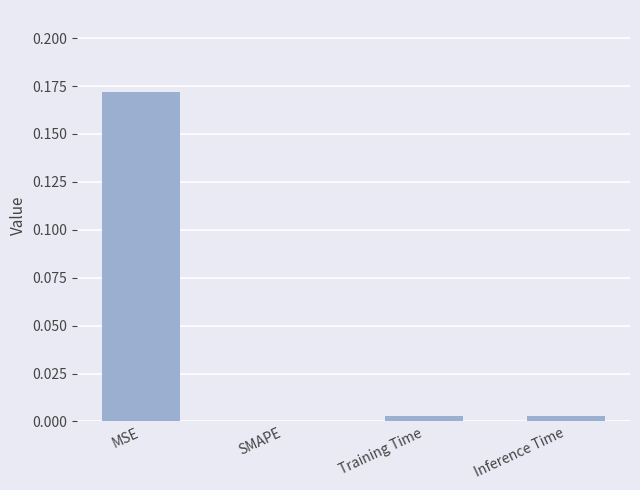

Which has a higher value, MSE or Inference Time?

MSE